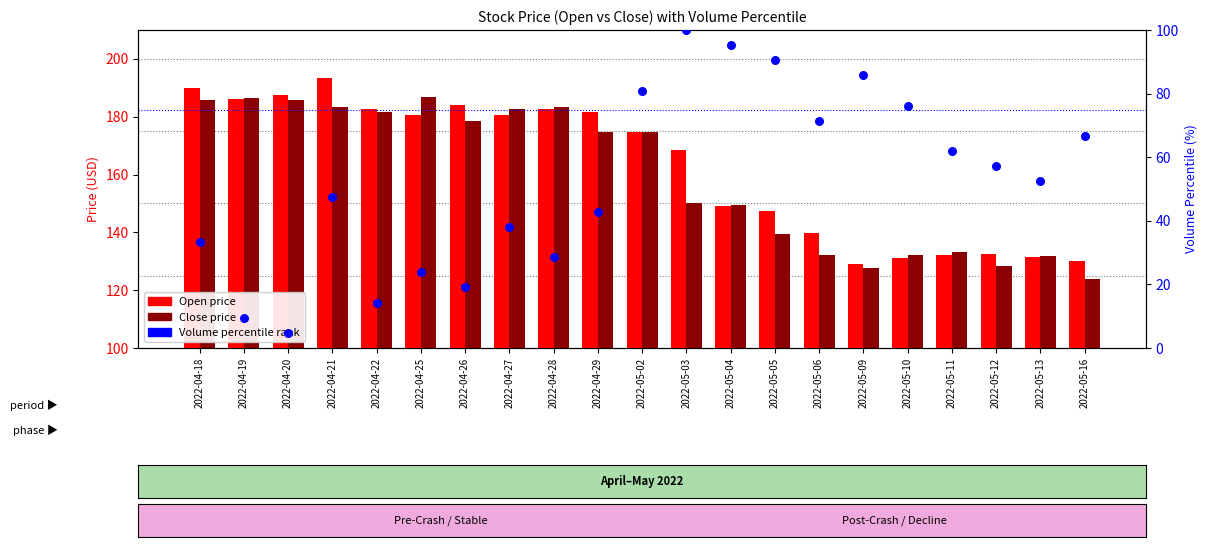

At which category is the sum across all series the highest?

2022-05-02